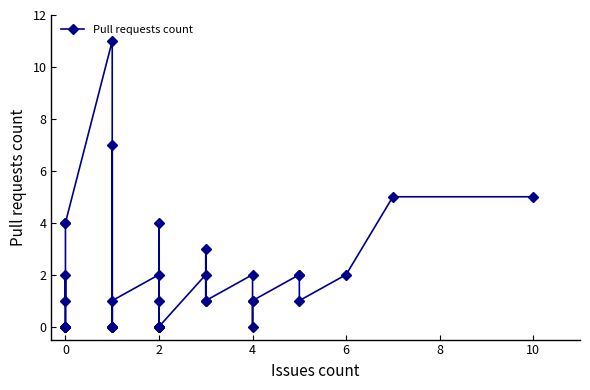

What is the greatest value displayed?

11